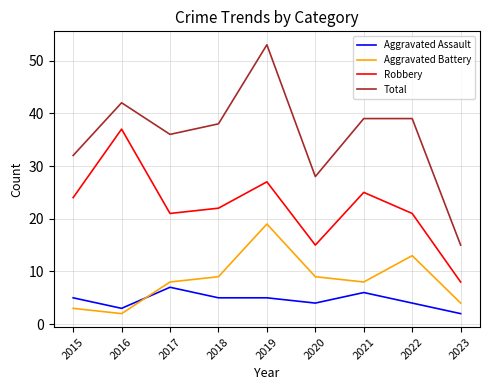

What is the total value across all series at 2022?

77